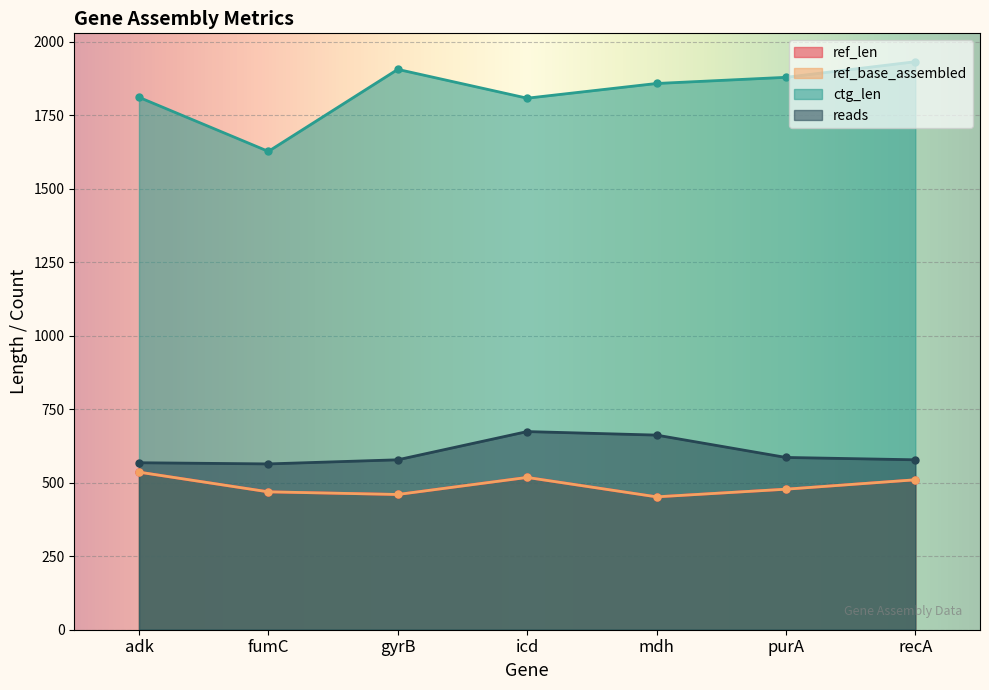

At how many categories does at least one series exceed 709?

7